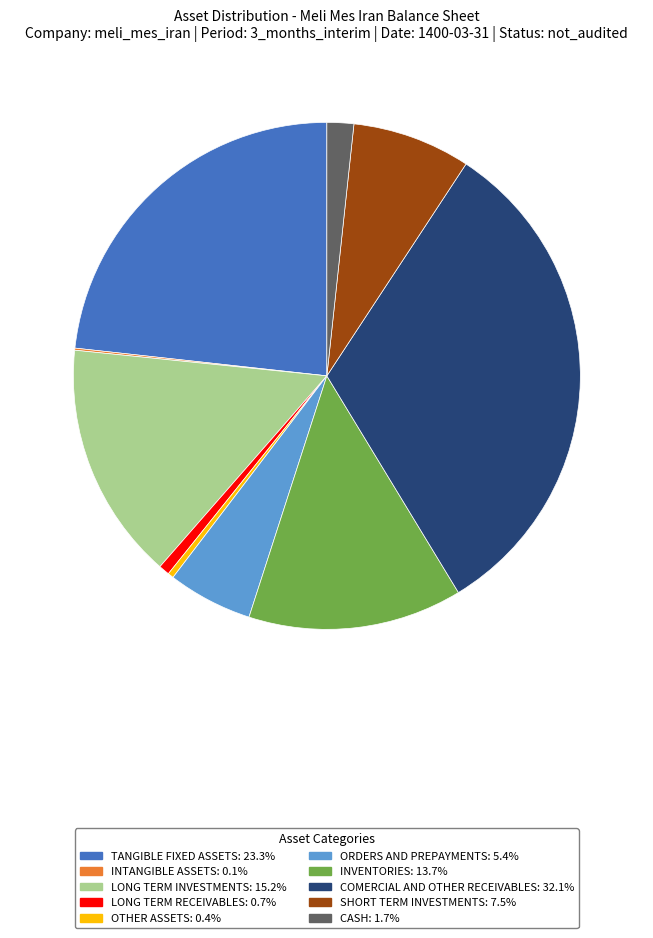

Is there a majority slice in this chart?

No